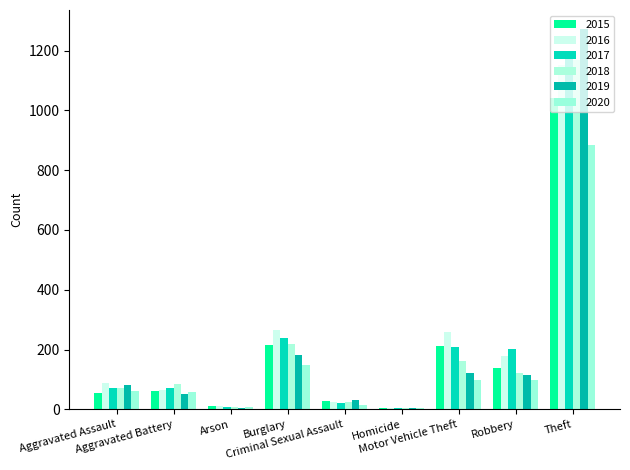

Read the 2020 value at Criminal Sexual Assault.

15